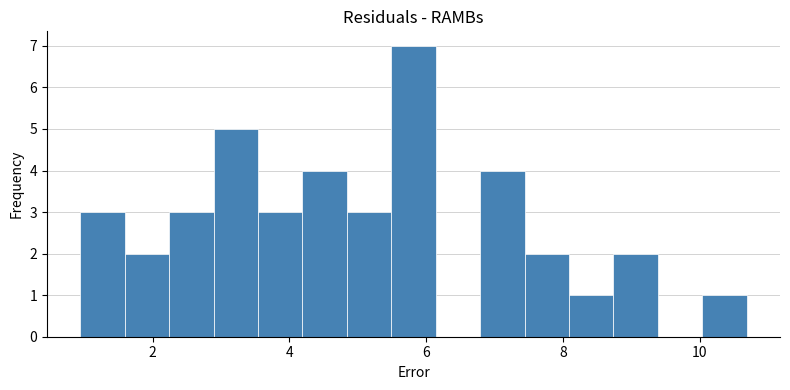

Read against the x-axis, roughly where is the centre of the tallest bar?

5.8